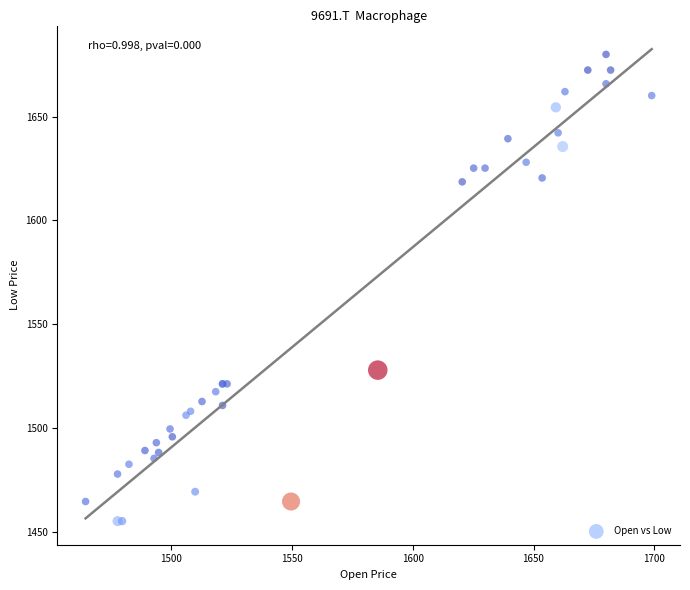

What Y value in the scatter plot is closest to 1567?

1527.9